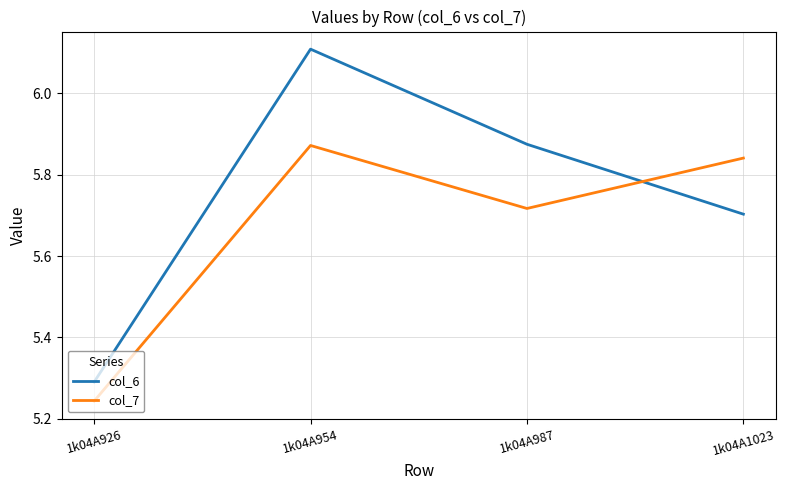

True or false: col_6 has more than 1 points higher than both neighbors.

False